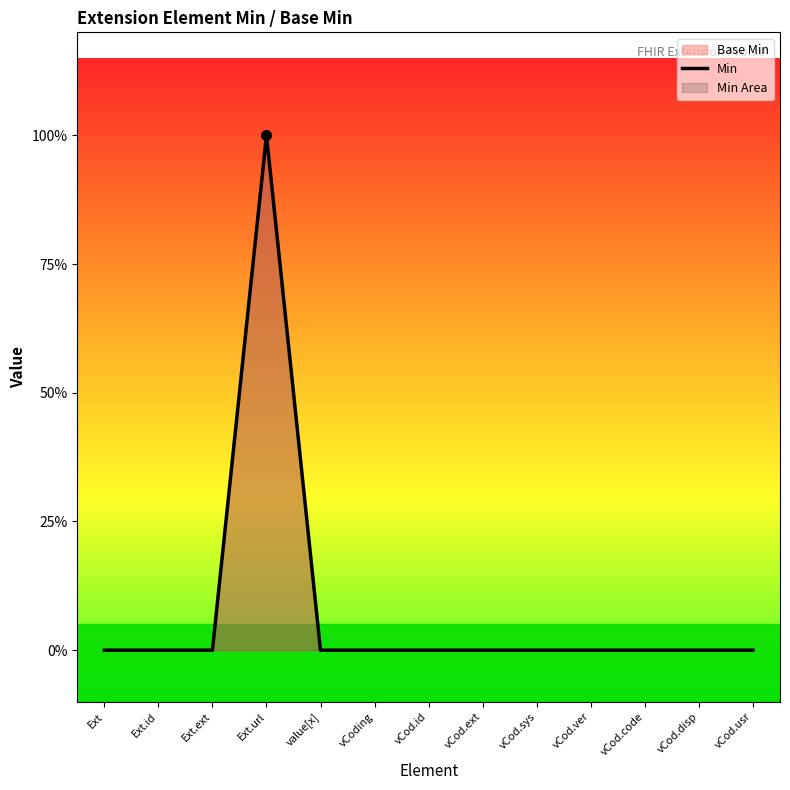

True or false: the data shows 0 at vCod.ver.

True